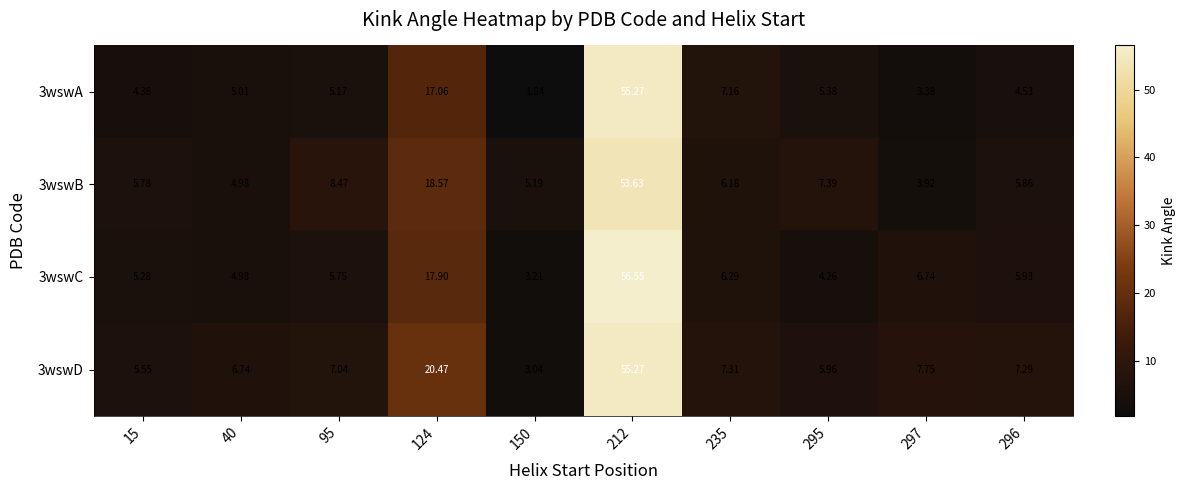

Is the value of 3wswB at 150 greater than the value of 3wswC at 212?

No